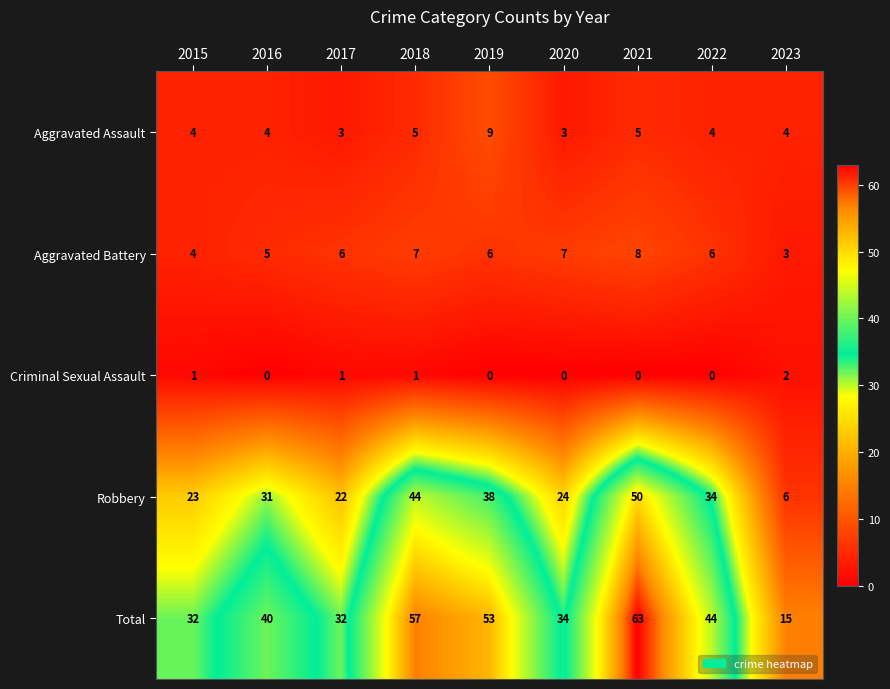

At which label does Aggravated Battery reach its peak?

2021